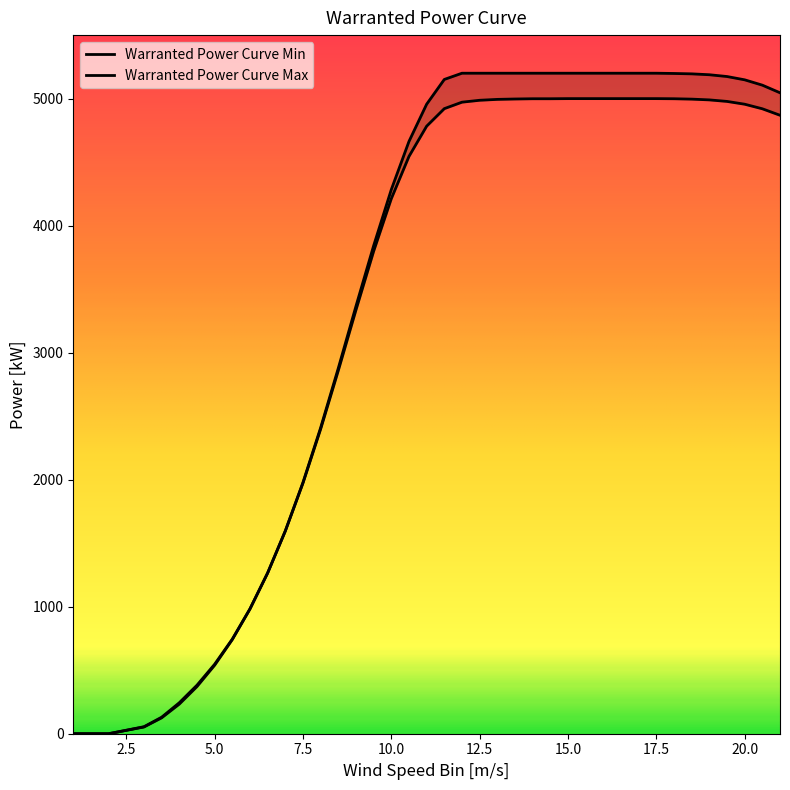

How many values in the Warranted Power Curve Min series exceed 4869?

19